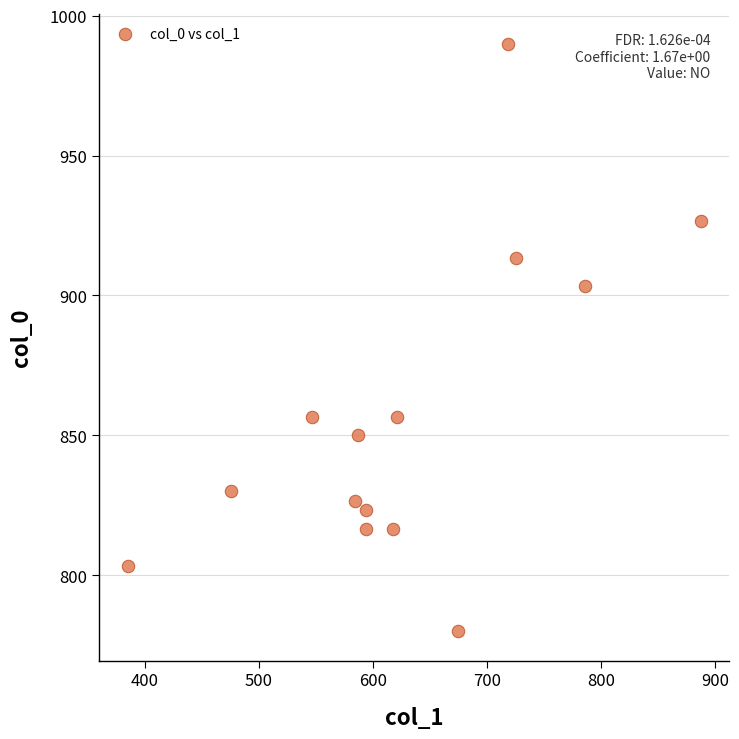

What Y value in the scatter plot is closest to 885?

903.3